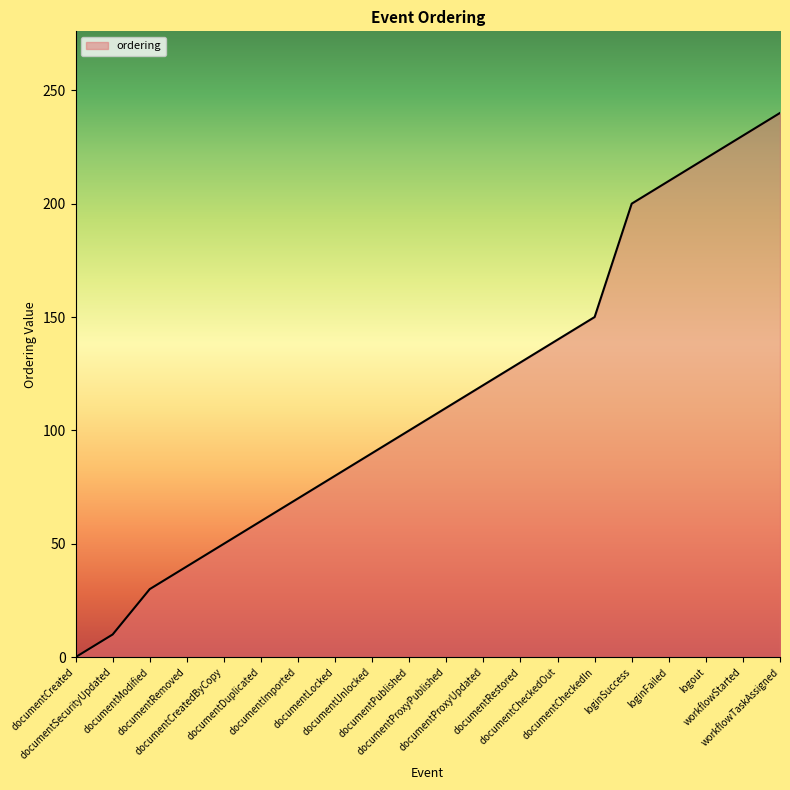

What is the greatest value displayed?

240